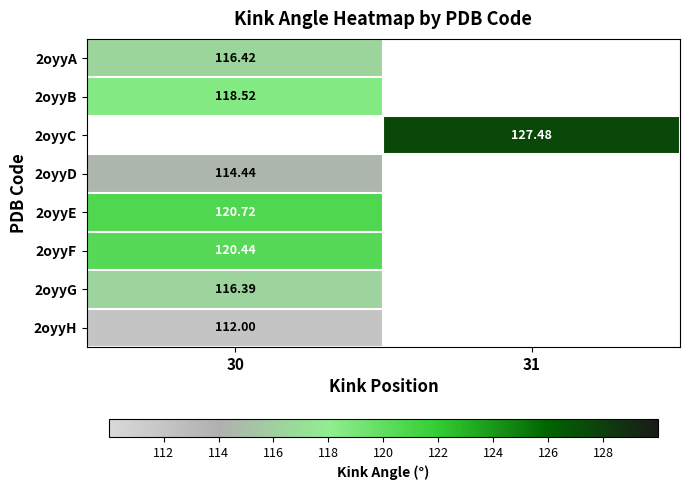

What is the maximum value shown in the chart?

127.5